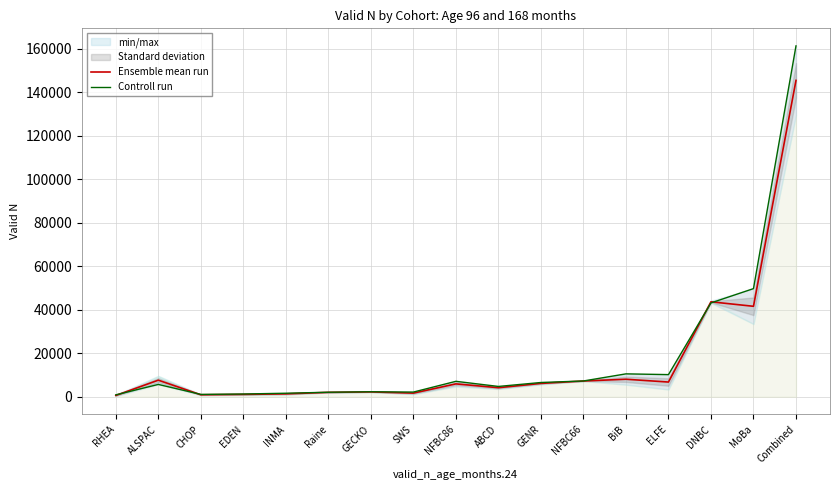

What is the label of the 3rd point from the left?

CHOP